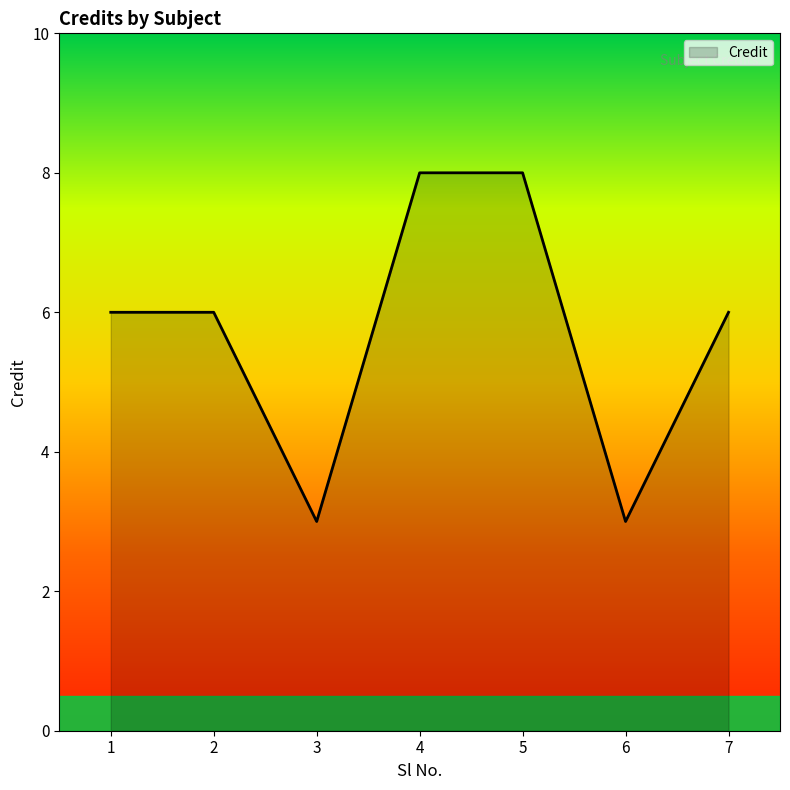

What is the average value?

6